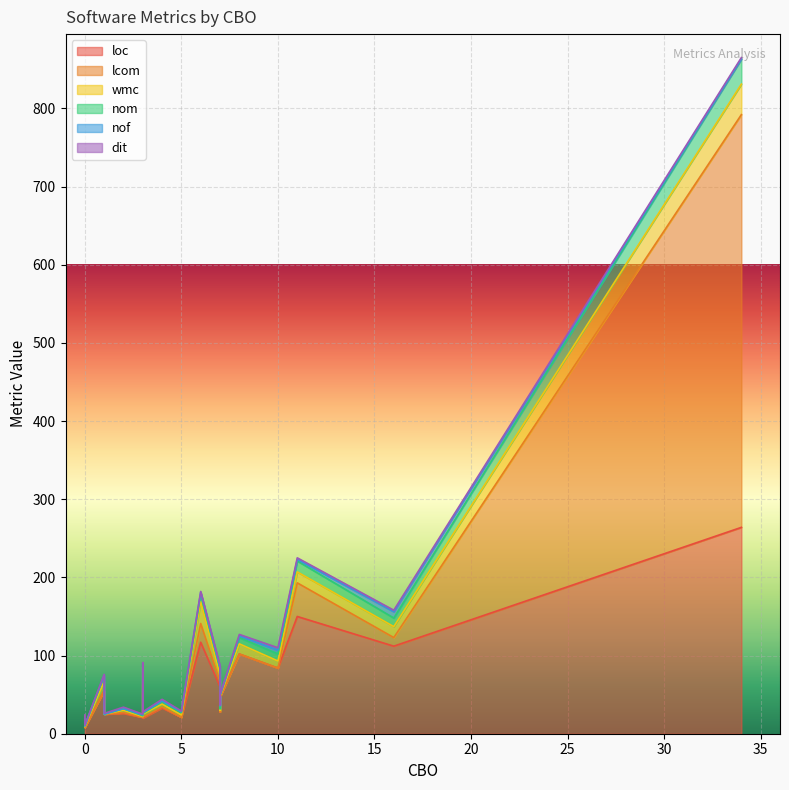

What is the value of the wmc point at the 6th from the left?

1